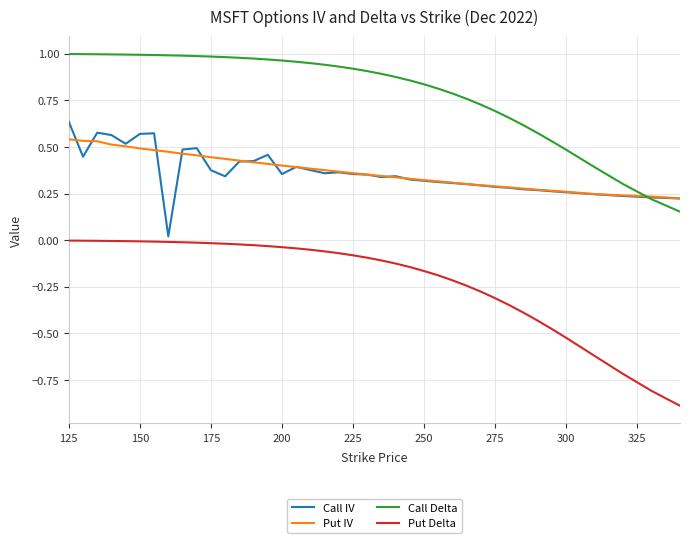

Which series has the largest range (max minus min)?

Put Delta